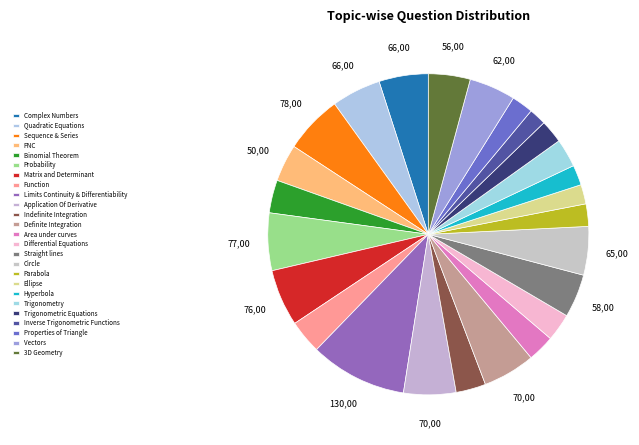

To the nearest percent, what is the average slice percentage?

4%